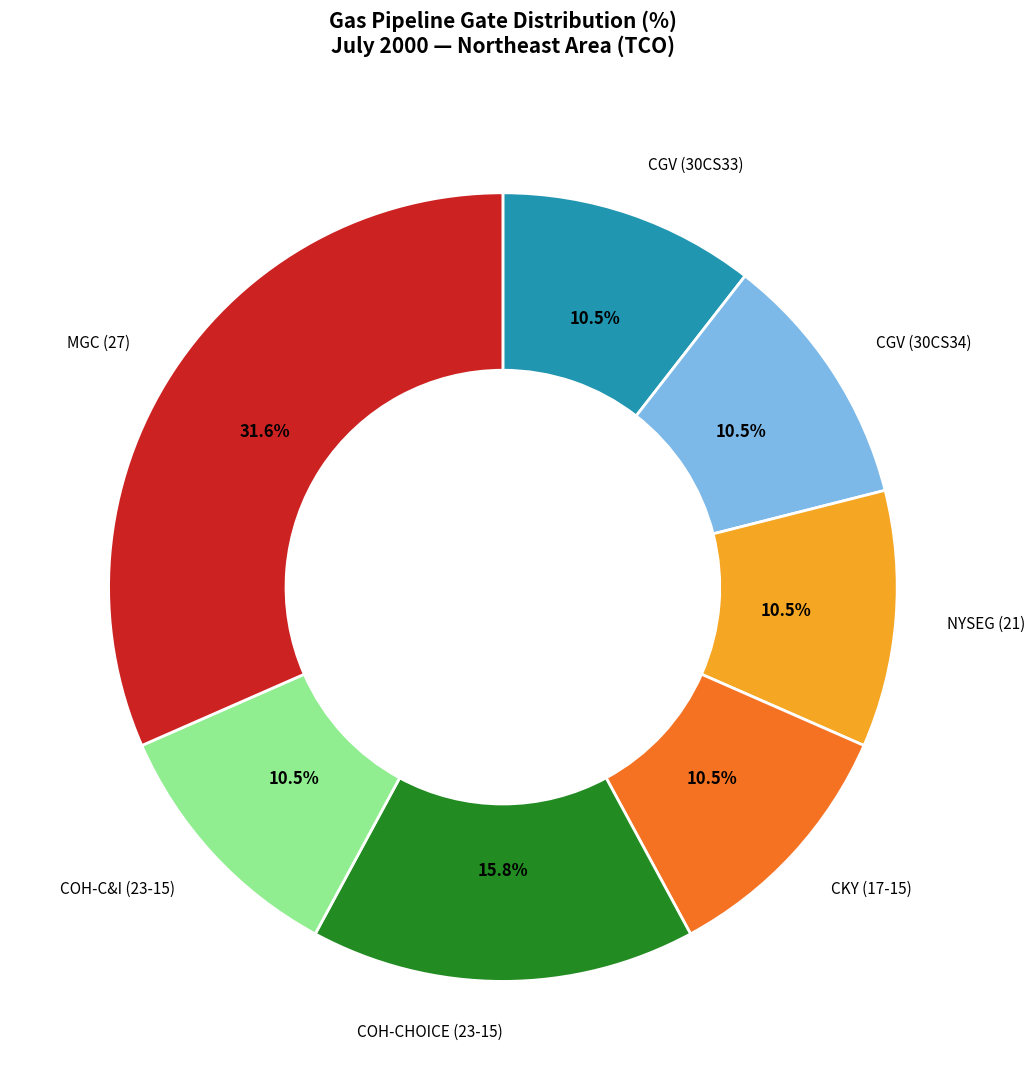

What is the largest slice in the pie chart?

MGC (27)